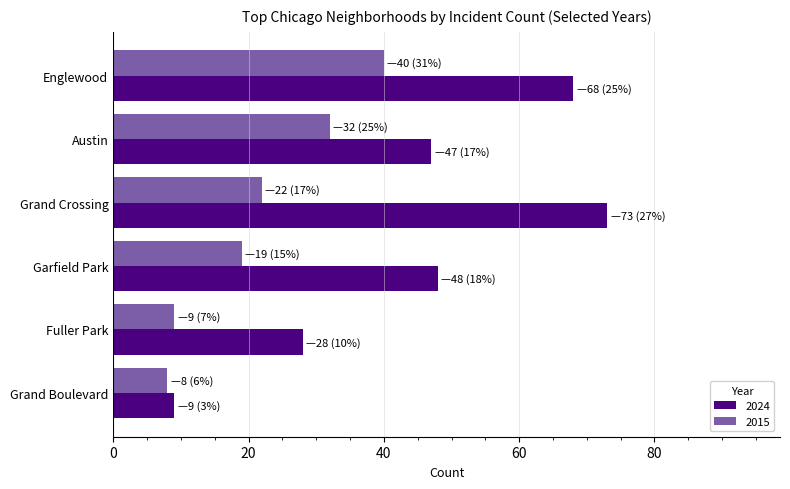

Is it true that 2015 equals 19 at Garfield Park?

True